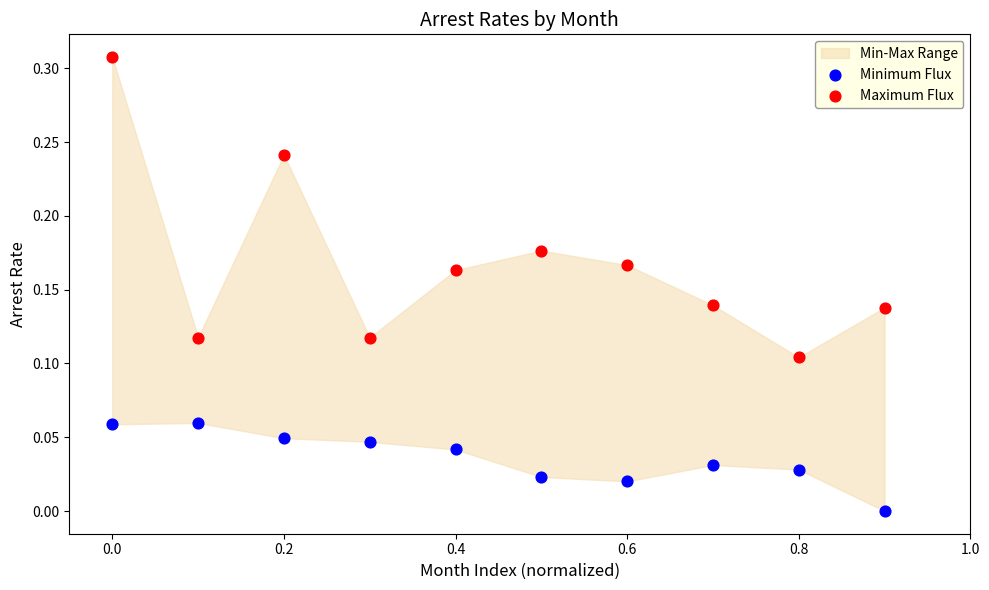

Which series contains the lowest Y value?

Minimum Flux